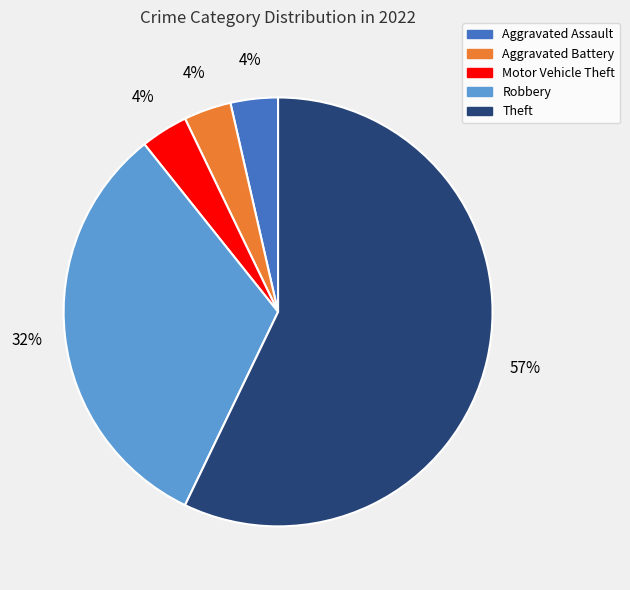

What is the largest slice in the pie chart?

Theft